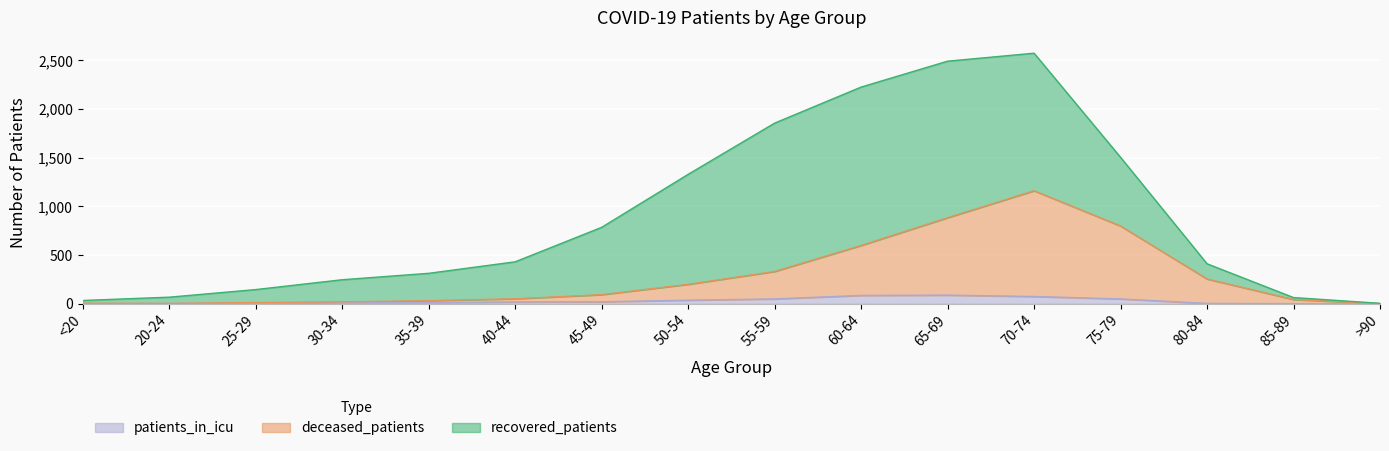

What is the value of the patients_in_icu point at the 8th from the left?

37